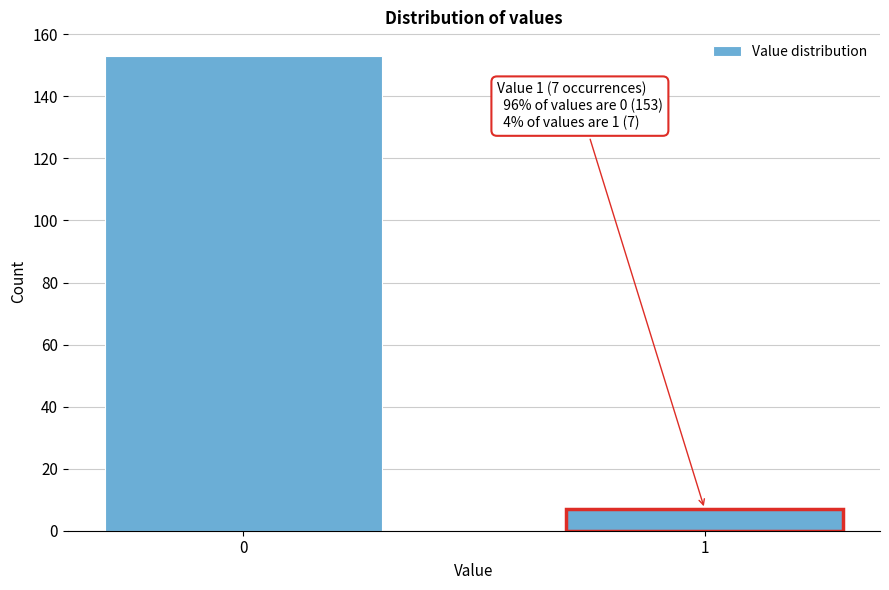

Reading left to right, list all the values displayed in this chart.

0=153	1=7